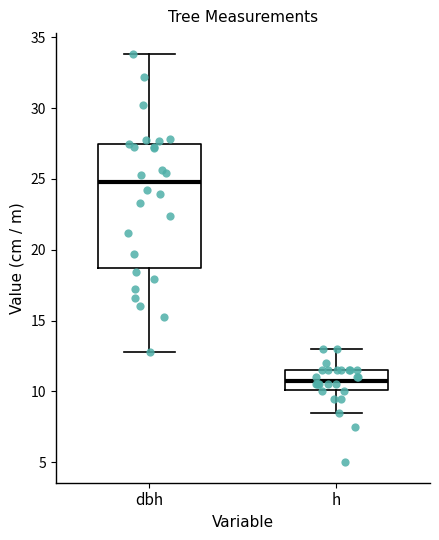

Reading left to right, transcribe this box plot: for each box, give where its median line is, the range the box spans, and where its two whiskers end, as read against the y-axis. The values are not printed on the chart, so give them approximately, as read against the axis.

dbh: median 25.0, box 18.5 to 27.5, whiskers 13.0 to 34.0
h: median 11.0, box 10.0 to 11.5, whiskers 8.5 to 13.0